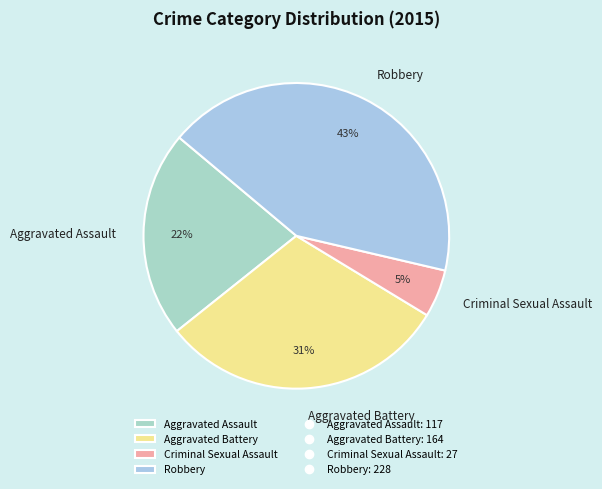

The Criminal Sexual Assault slice represents 5% of the pie. True or false?

True